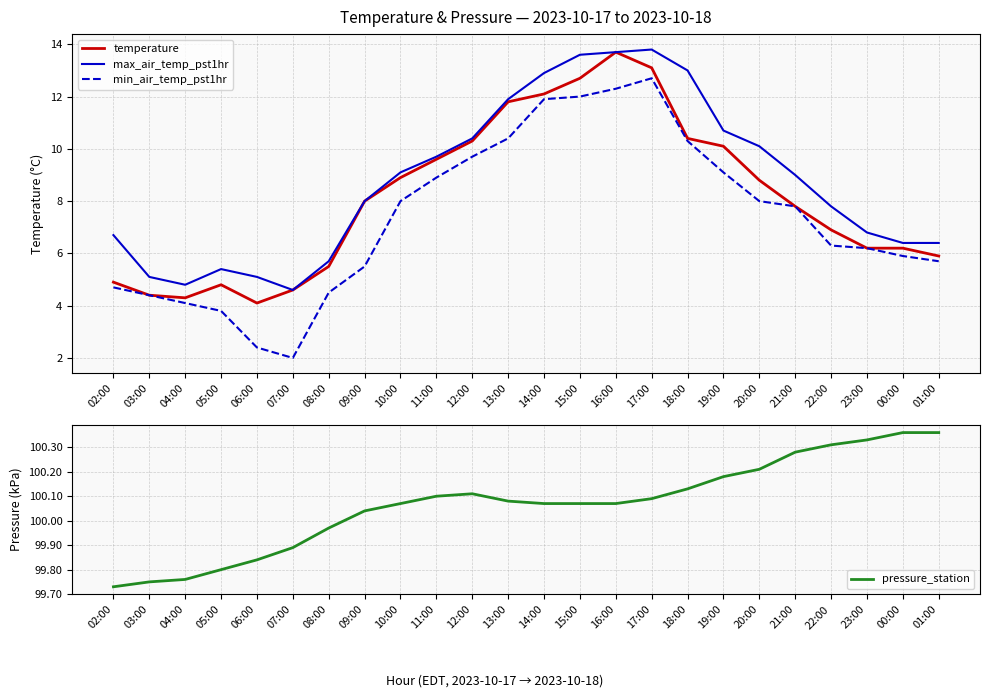

What is the value of the min_air_temp_pst1hr point at the 11th from the left?

9.7